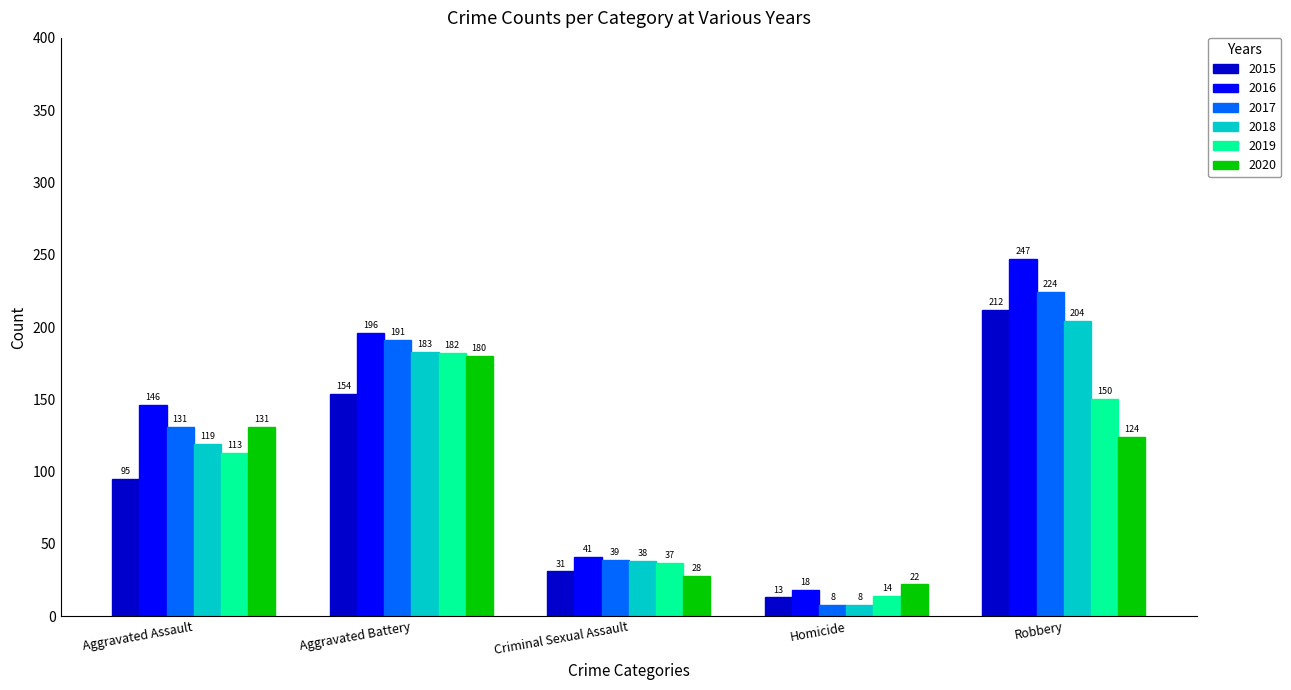

What is the spread (max minus min) of values at Robbery?

123